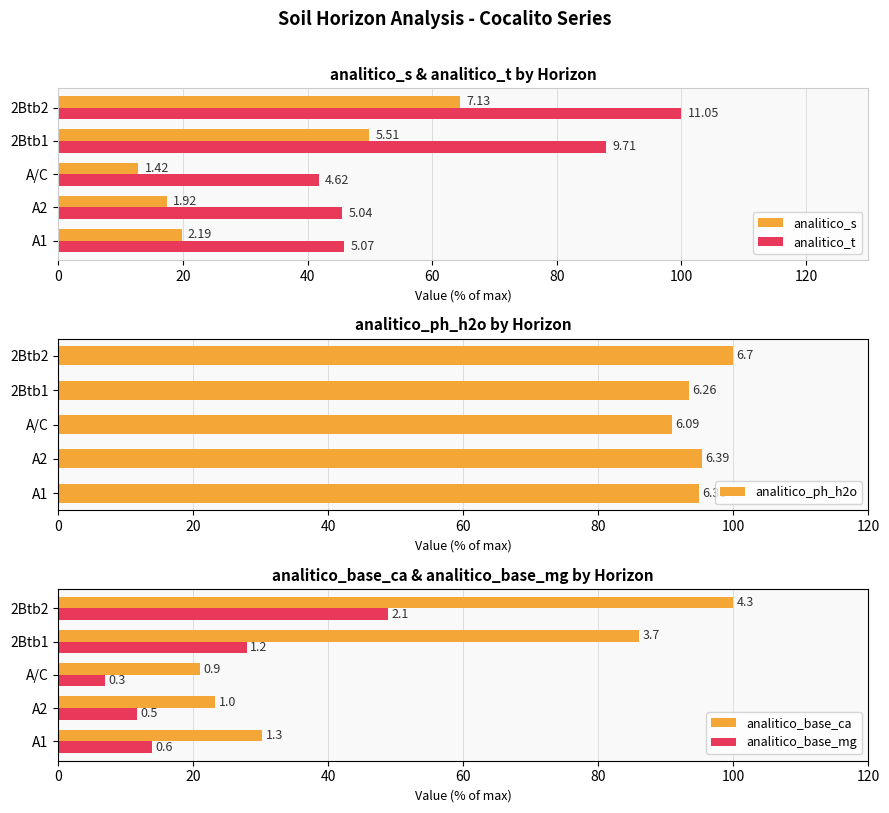

Which series has the widest spread of values?

analitico_base_ca